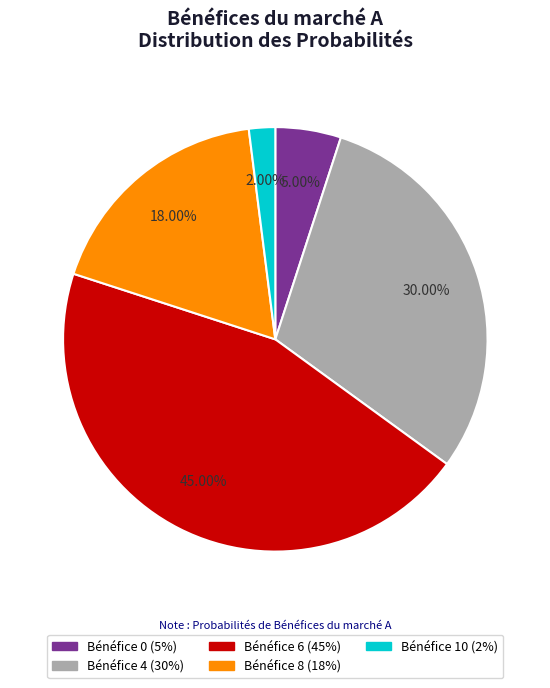

Is there any slice that represents more than half of the pie?

No